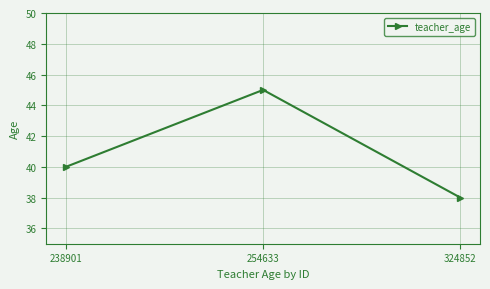

How many categories are shown in the chart?

3